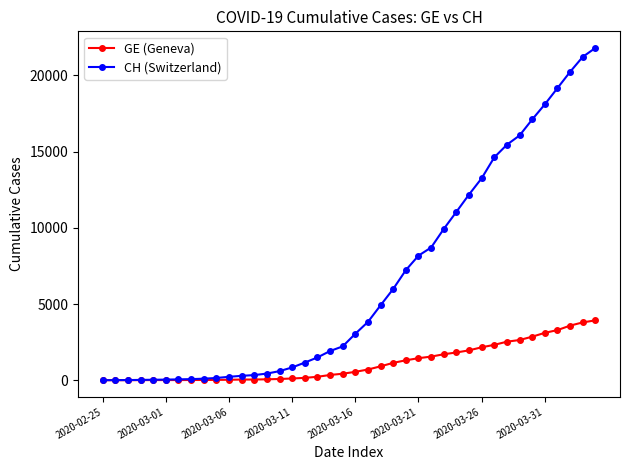

What is the sum of all CH (Switzerland) values?

262070